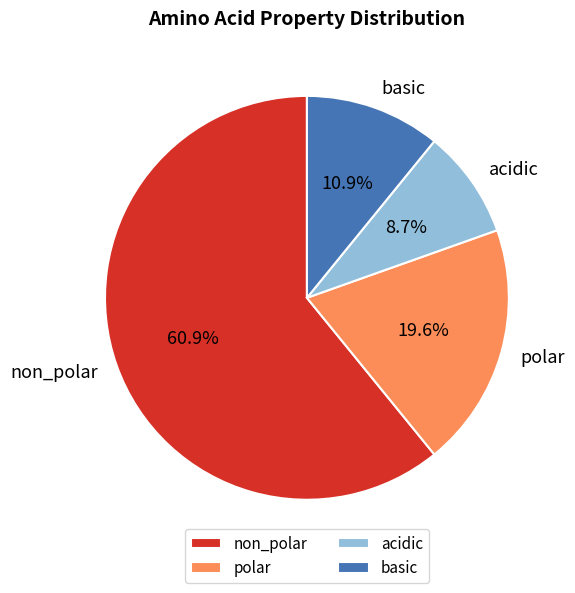

Combined, do basic and polar account for over 50%?

No